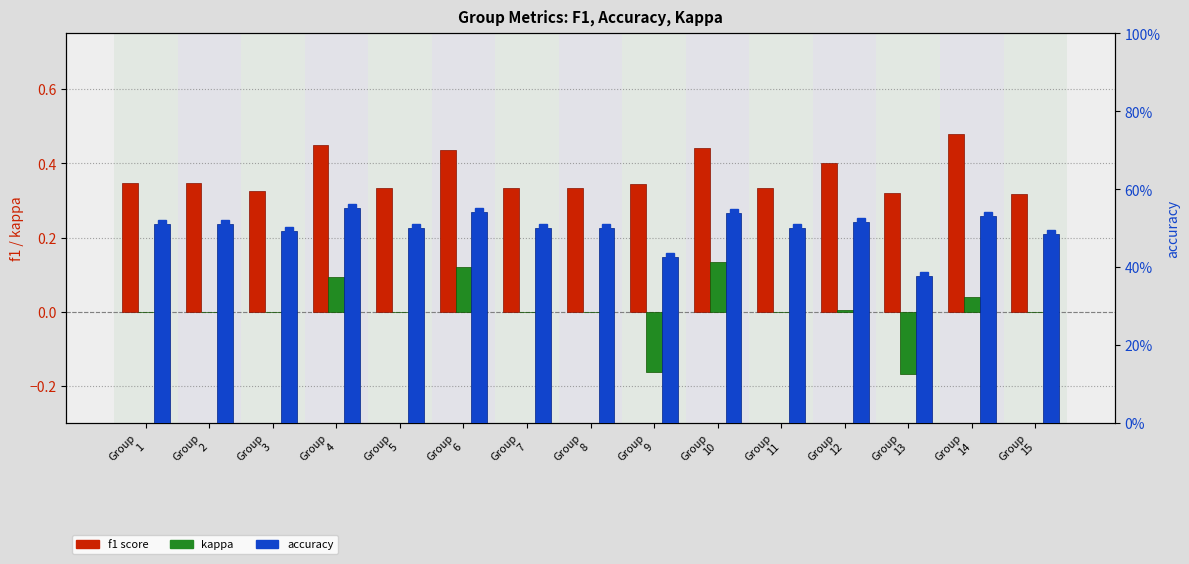

True or false: accuracy (marker) has a value of 0.2 at Group
9.

False